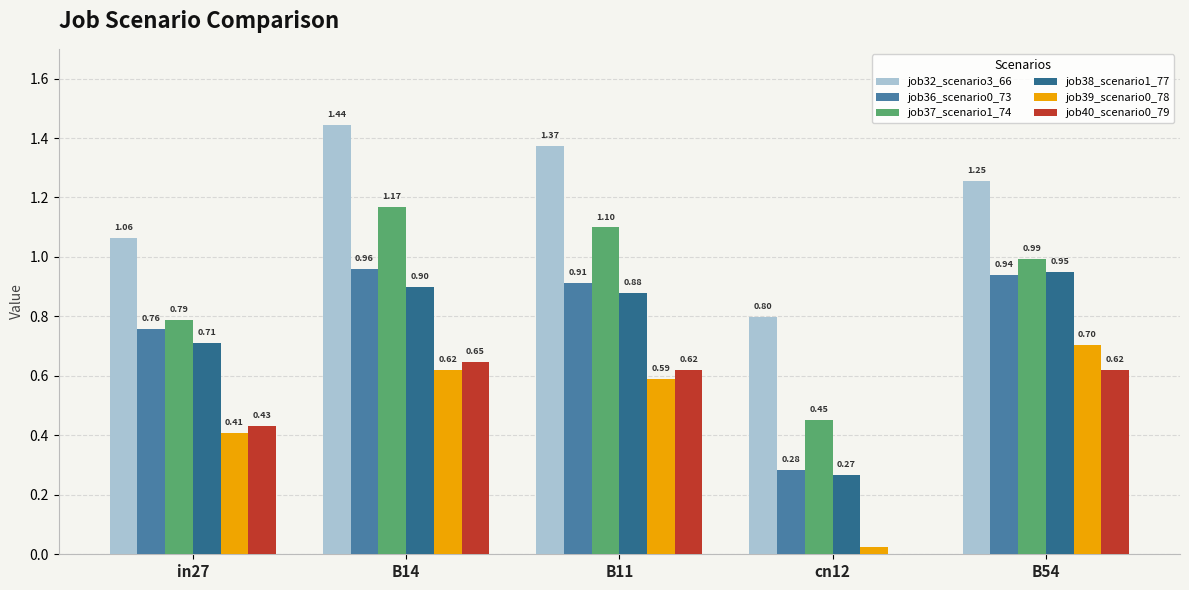

What is the sum of all job39_scenario0_78 values?

2.3